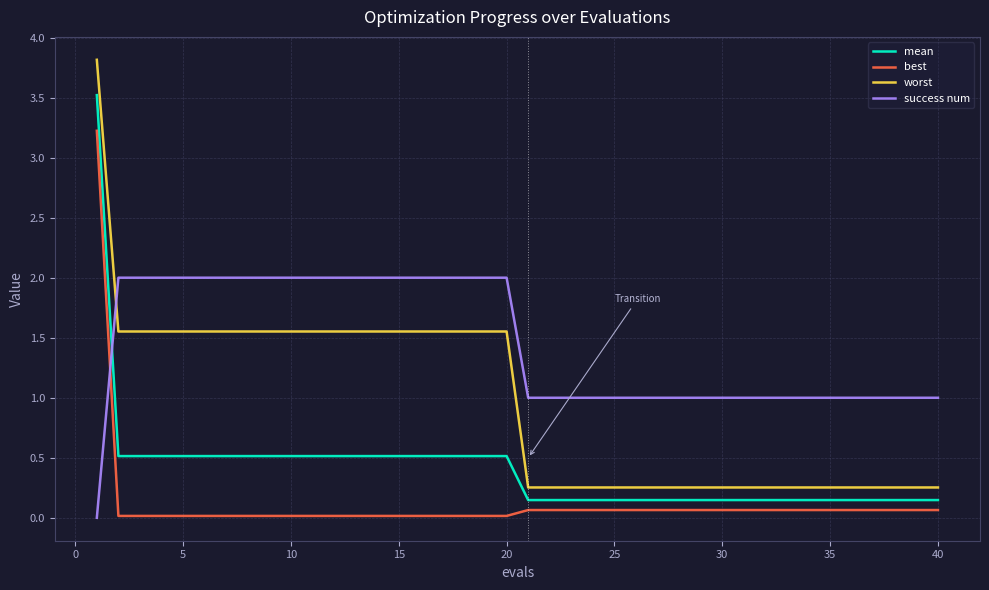

List the series in order of their overall mean, lowest first.

best, mean, worst, success num